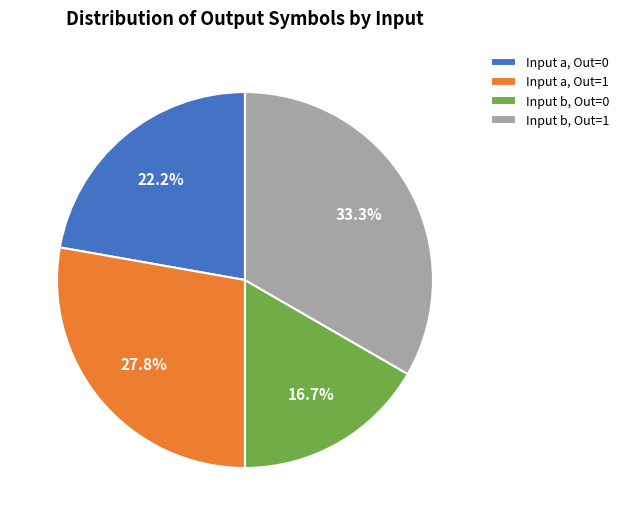

Is there any slice that represents more than half of the pie?

No